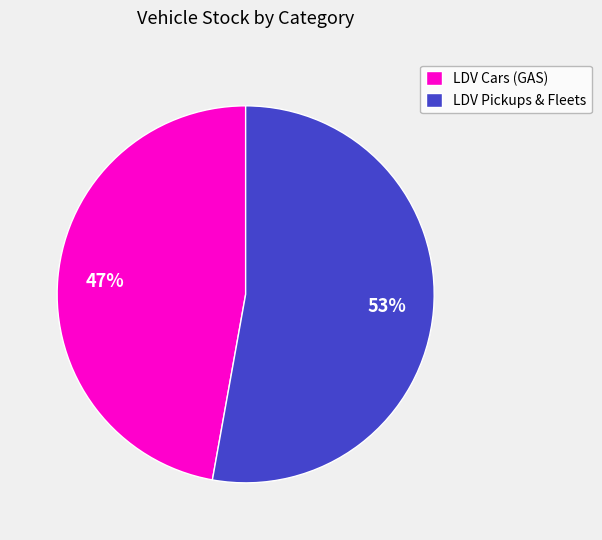

To the nearest percent, what is the difference between the largest and smallest slice percentages?

6%